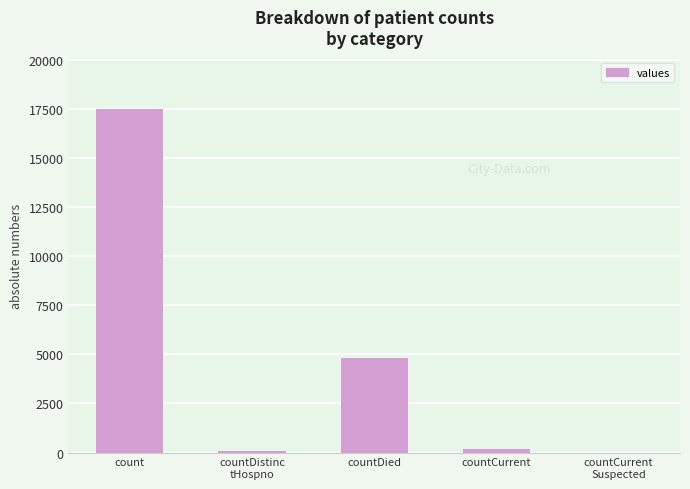

Which has a higher value, countCurrent or count?

count